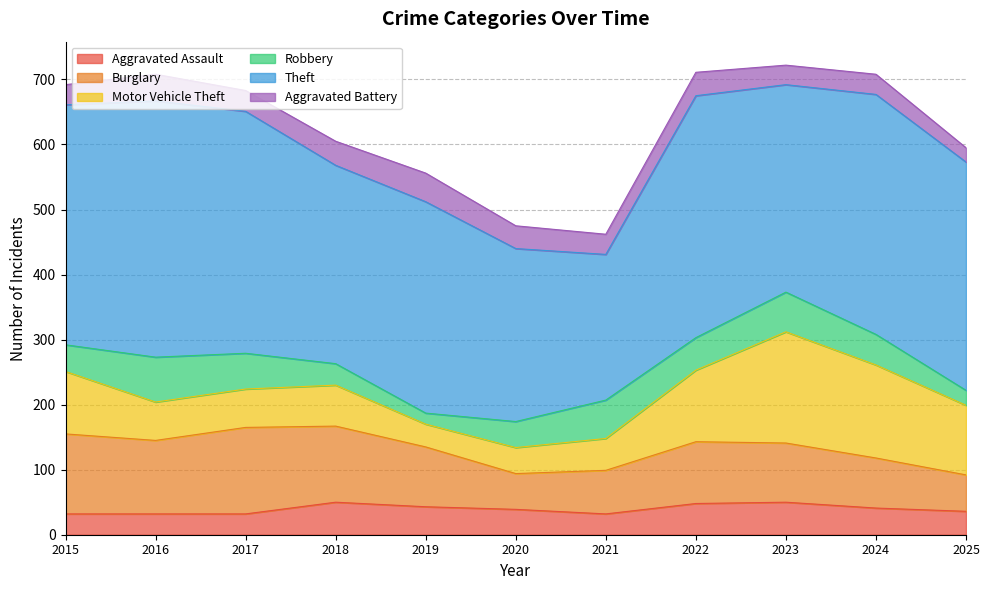

True or false: Robbery has more than 2 interior local peaks.

True